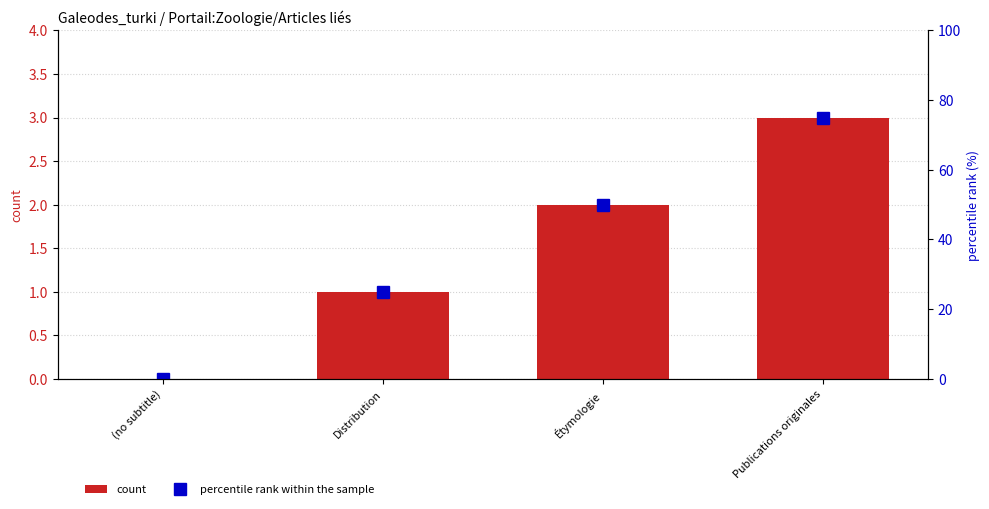

How many values in the percentile rank within the sample series are below 50?

2